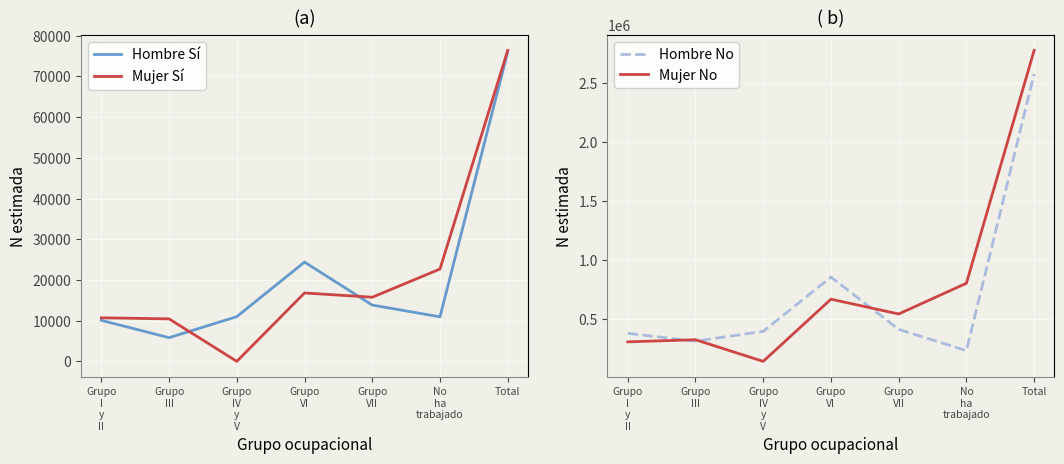

What is the sum of all Mujer No values?

5558426